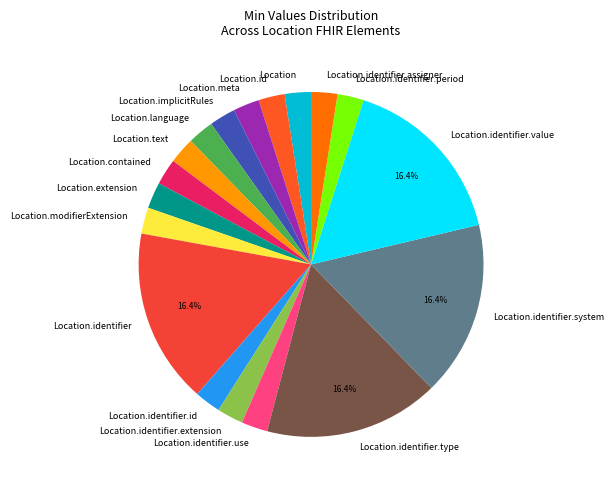

Is the sum of Location.identifier.value and Location.identifier.id greater than half?

No